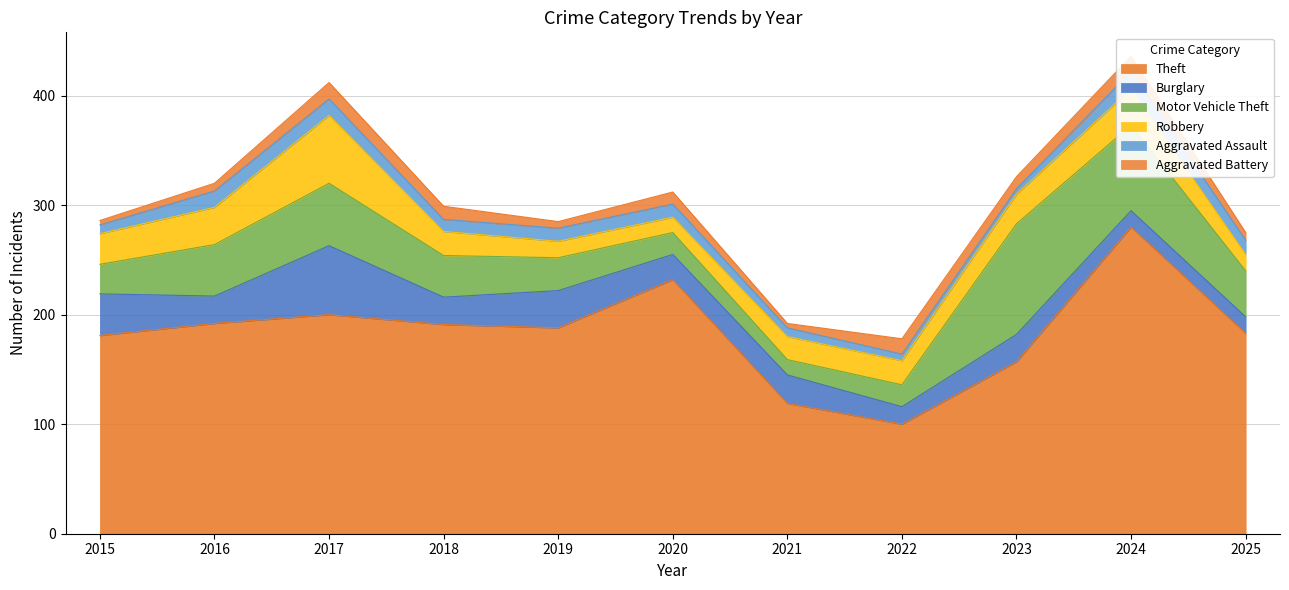

Does the chart have visible grid lines?

Yes